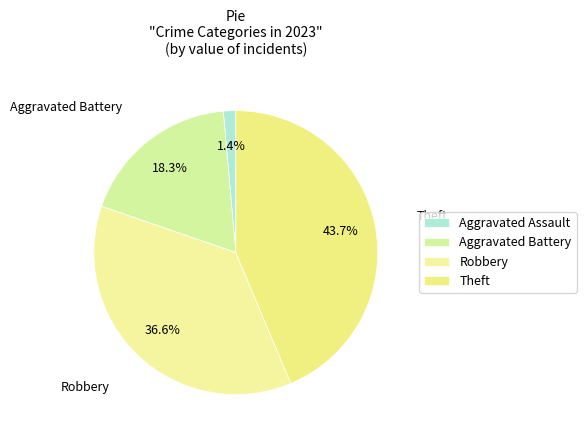

To the nearest percent, what is the difference between the Theft and Robbery slice percentages?

7%